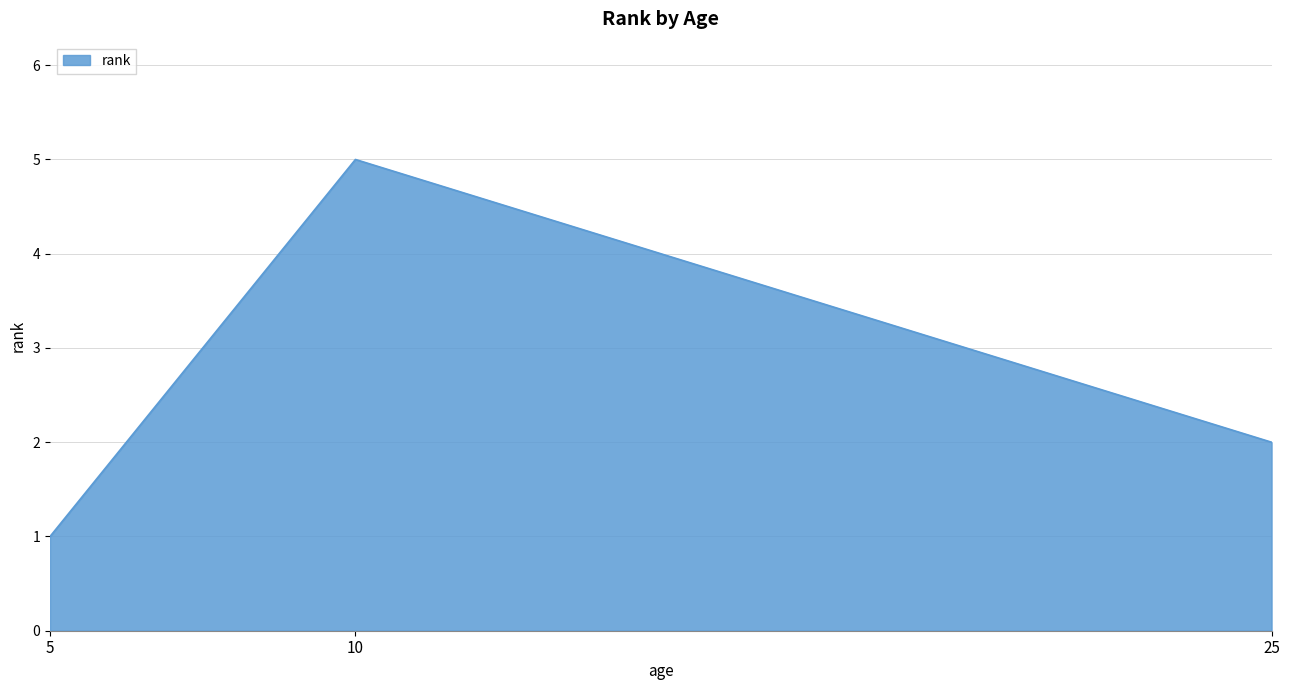

What is the ratio of the value at 10 to the value at 5?

5.0